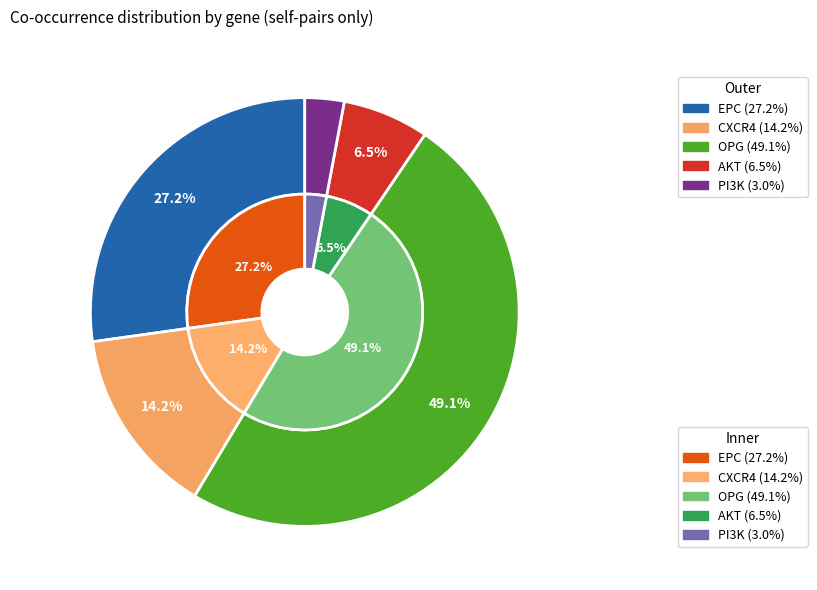

Is OPG the majority of the pie?

No